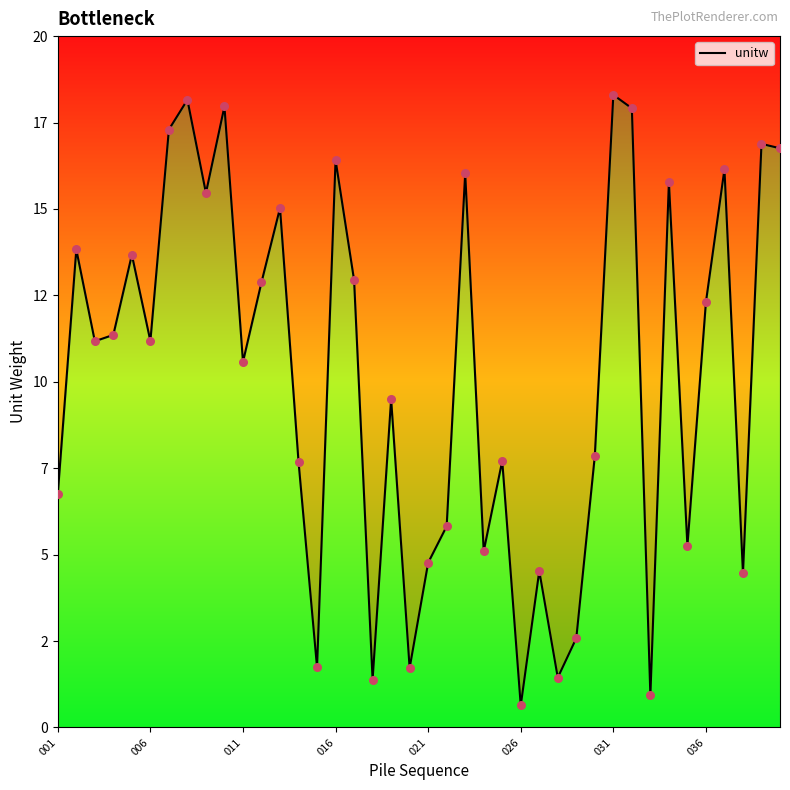

What is the change in value from 19 to 32?

-0.8